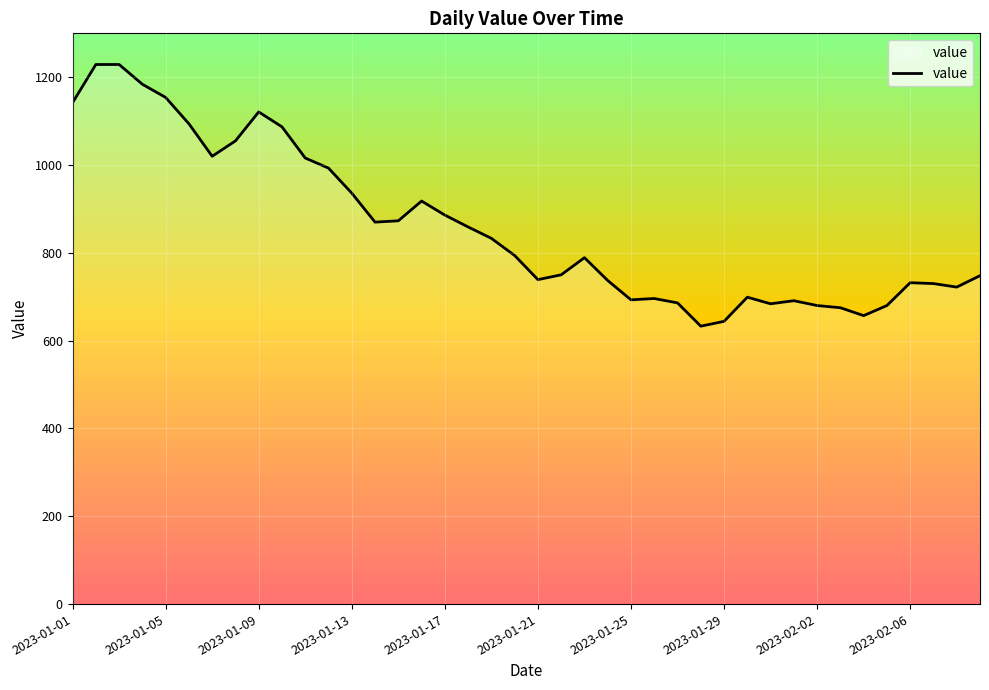

What is the greatest value displayed?

1229